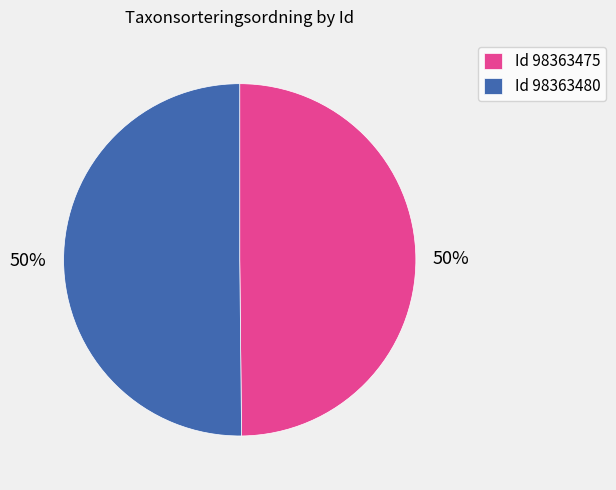

Is it true that Id 98363475 is 38% of the pie?

False